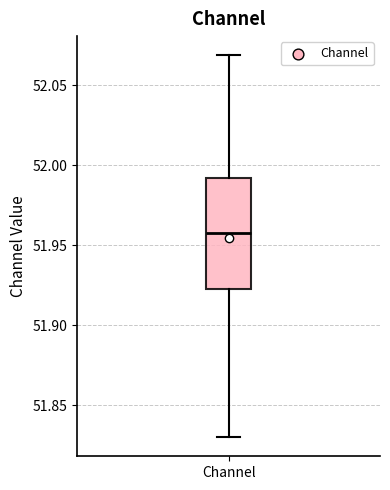

Transcribe this box plot: give where the median line is, the range the box spans, and where the two whiskers end, as read against the y-axis. The values are not printed on the chart, so give them approximately, as read against the axis.

median 51.960, box 51.925 to 51.990, whiskers 51.830 to 52.070